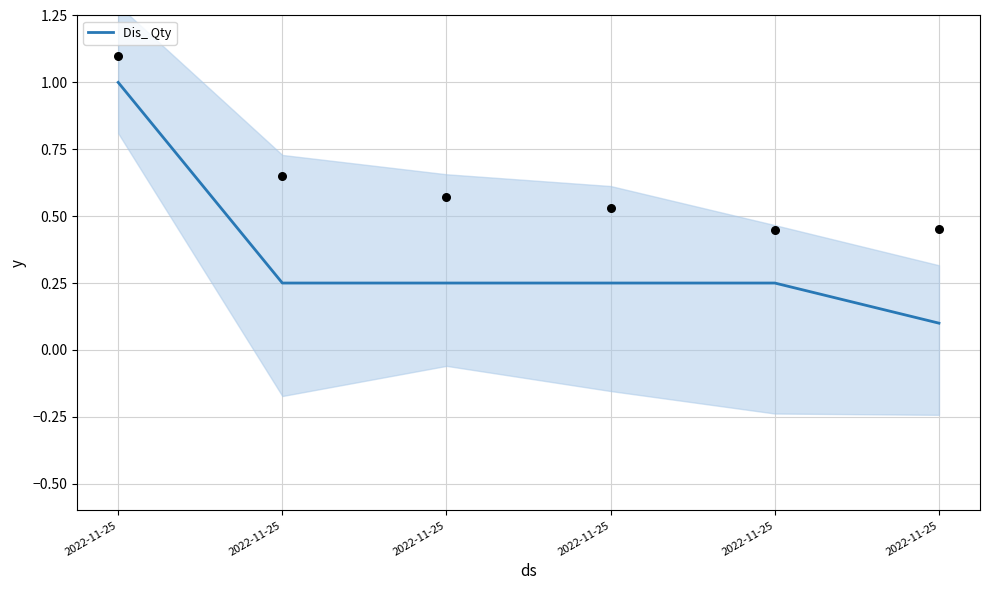

Between 2022-11-25 and 2022-11-25, which is larger?

2022-11-25